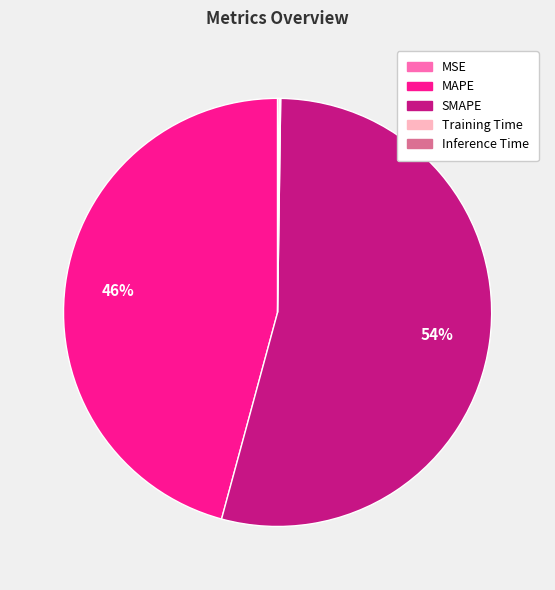

To the nearest percent, what is the difference between the largest and smallest slice percentages?

54%